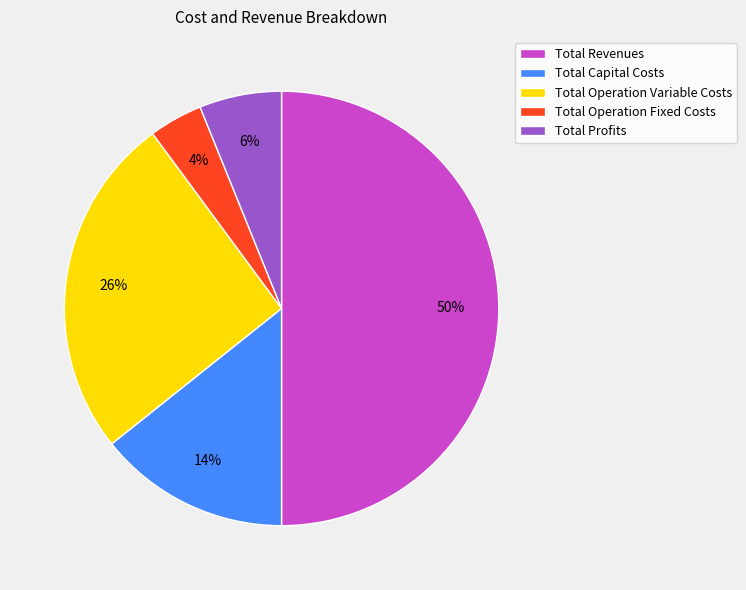

Which slice is the smallest?

Total Operation Fixed Costs